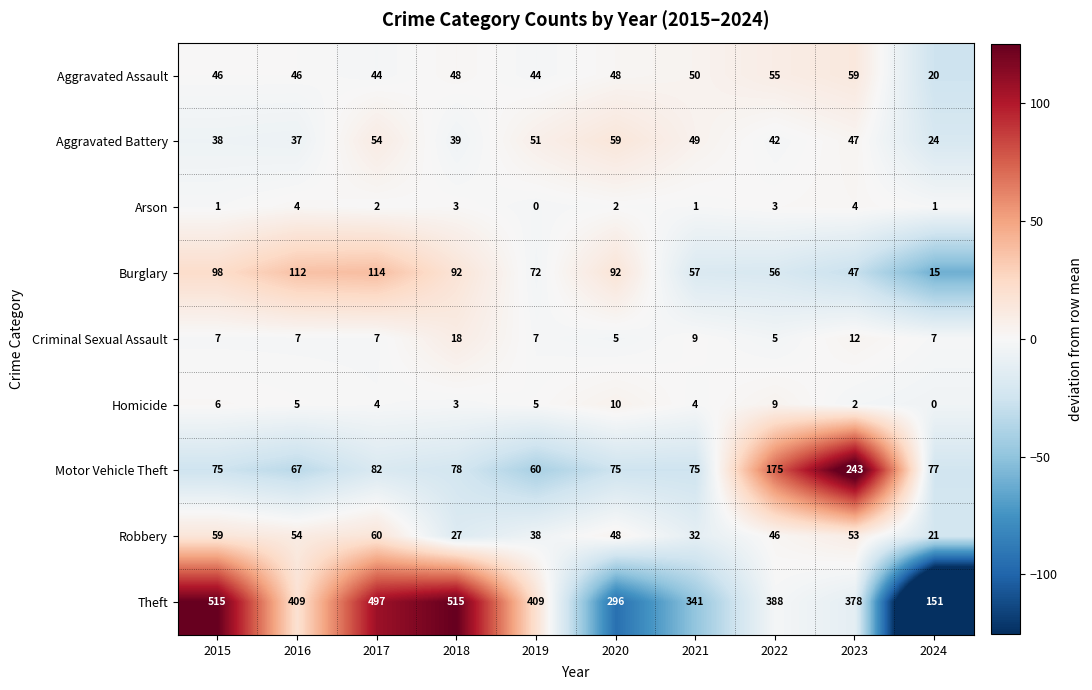

What is the greatest value displayed?

515